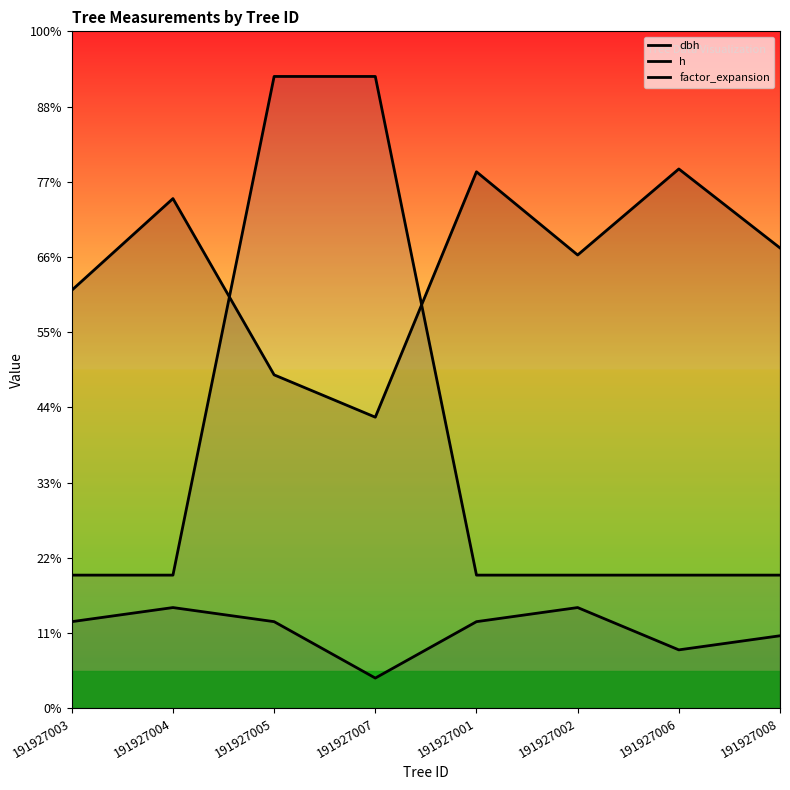

At which category does h reach its first local valley?

191927007